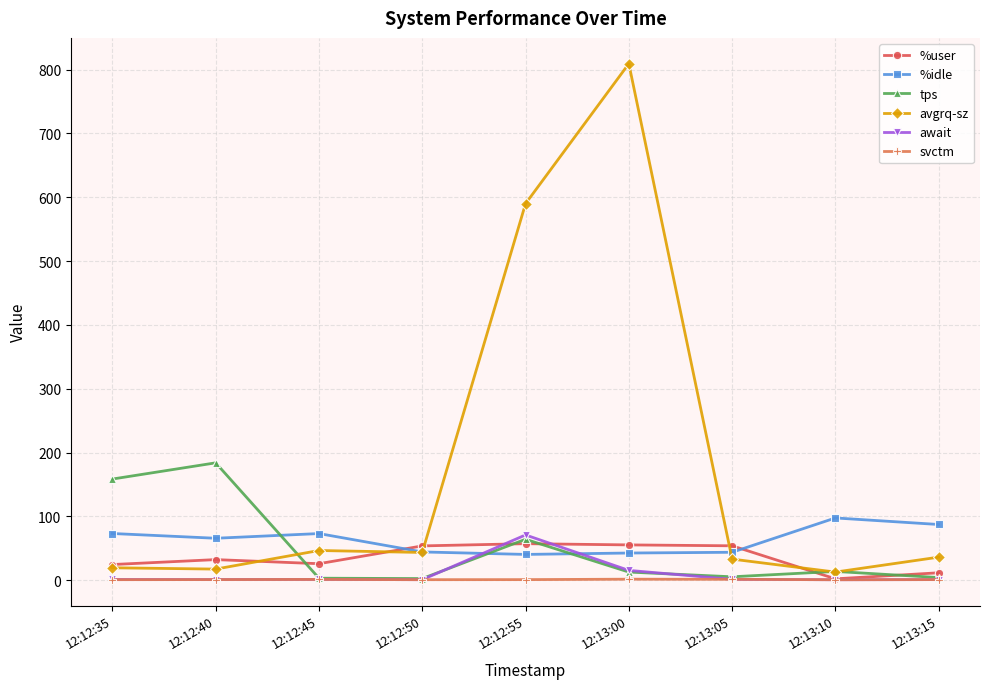

What is the difference between the highest and lowest values at 12:13:10?

96.8